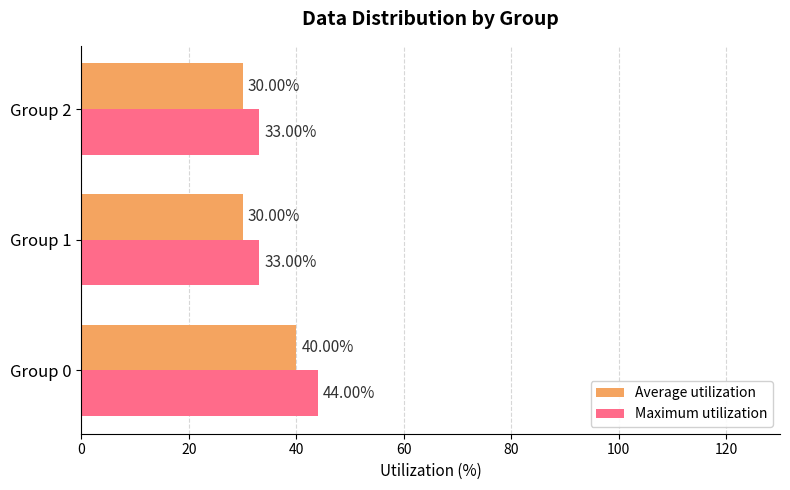

What is the difference between the highest and lowest values at Group 1?

3